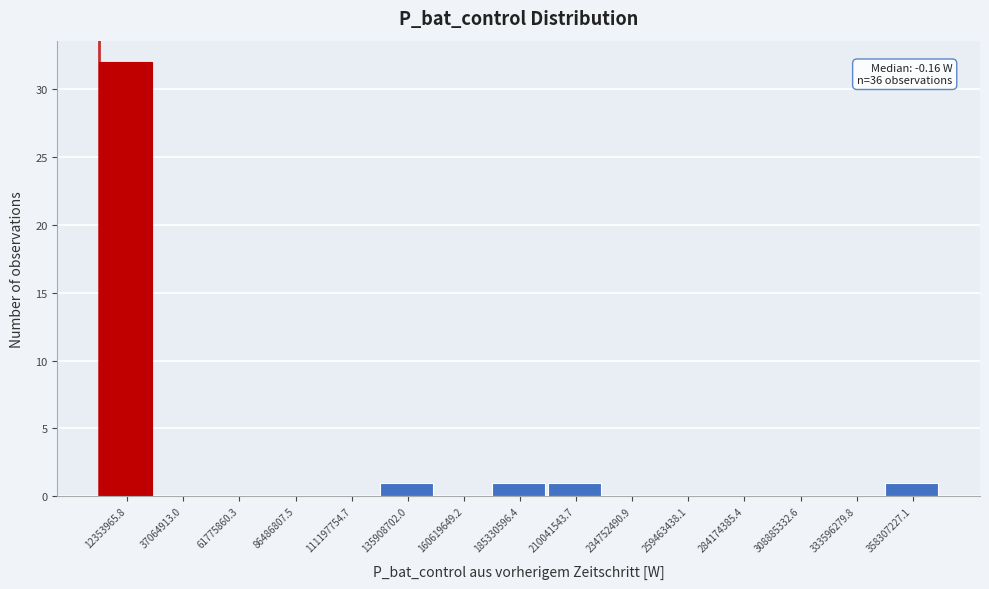

Over which range of the x-axis is the bar tallest?

0 to 25000000